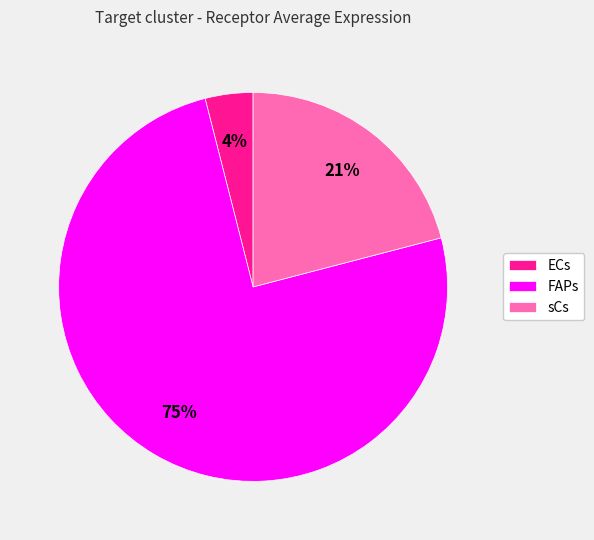

How many slices are in this pie chart?

3